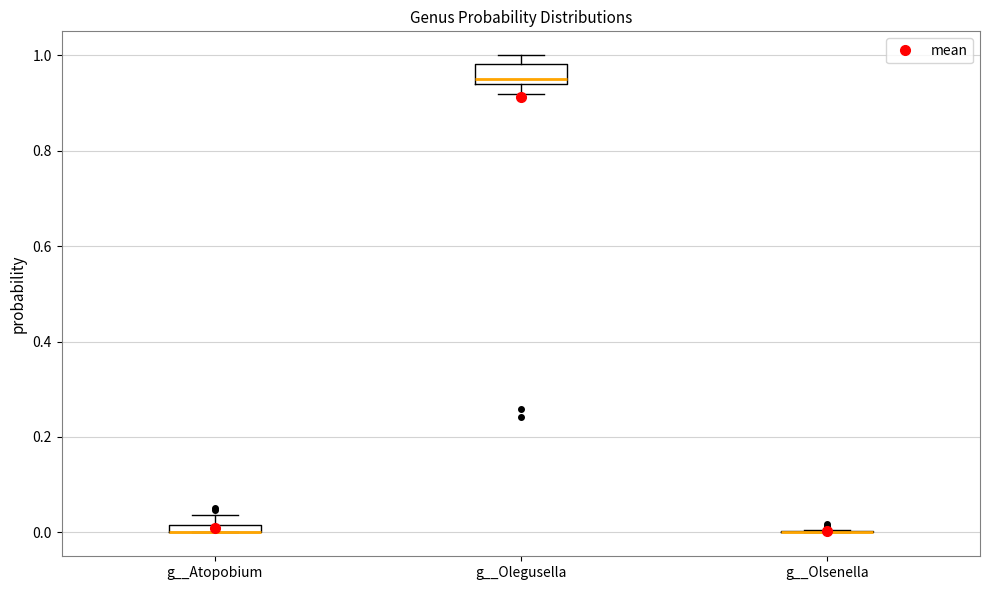

Which box is the tallest, from its lower edge to its upper edge?

g__Olegusella